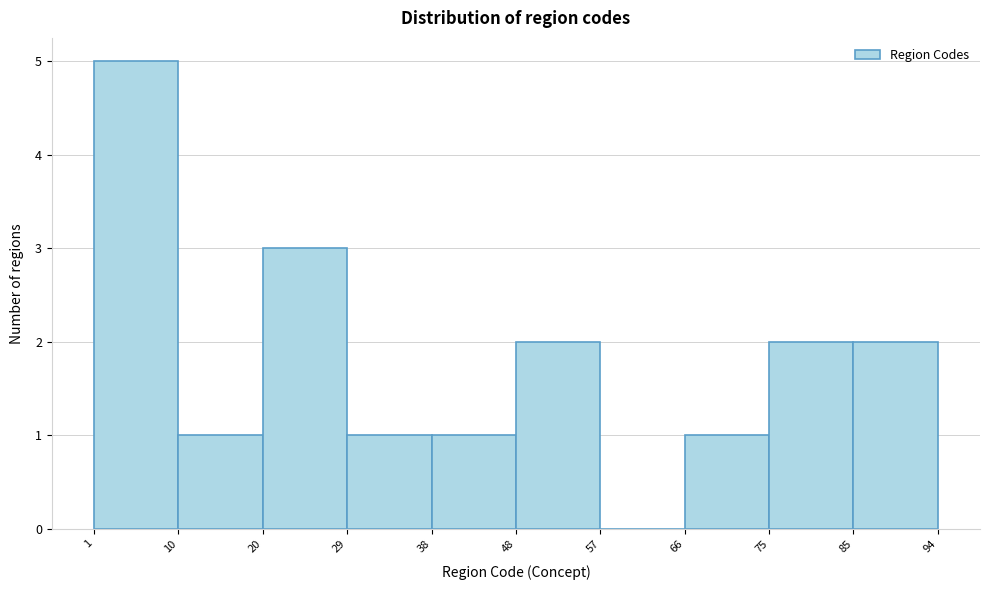

Which range on the x-axis has the tallest bar?

1 to 10